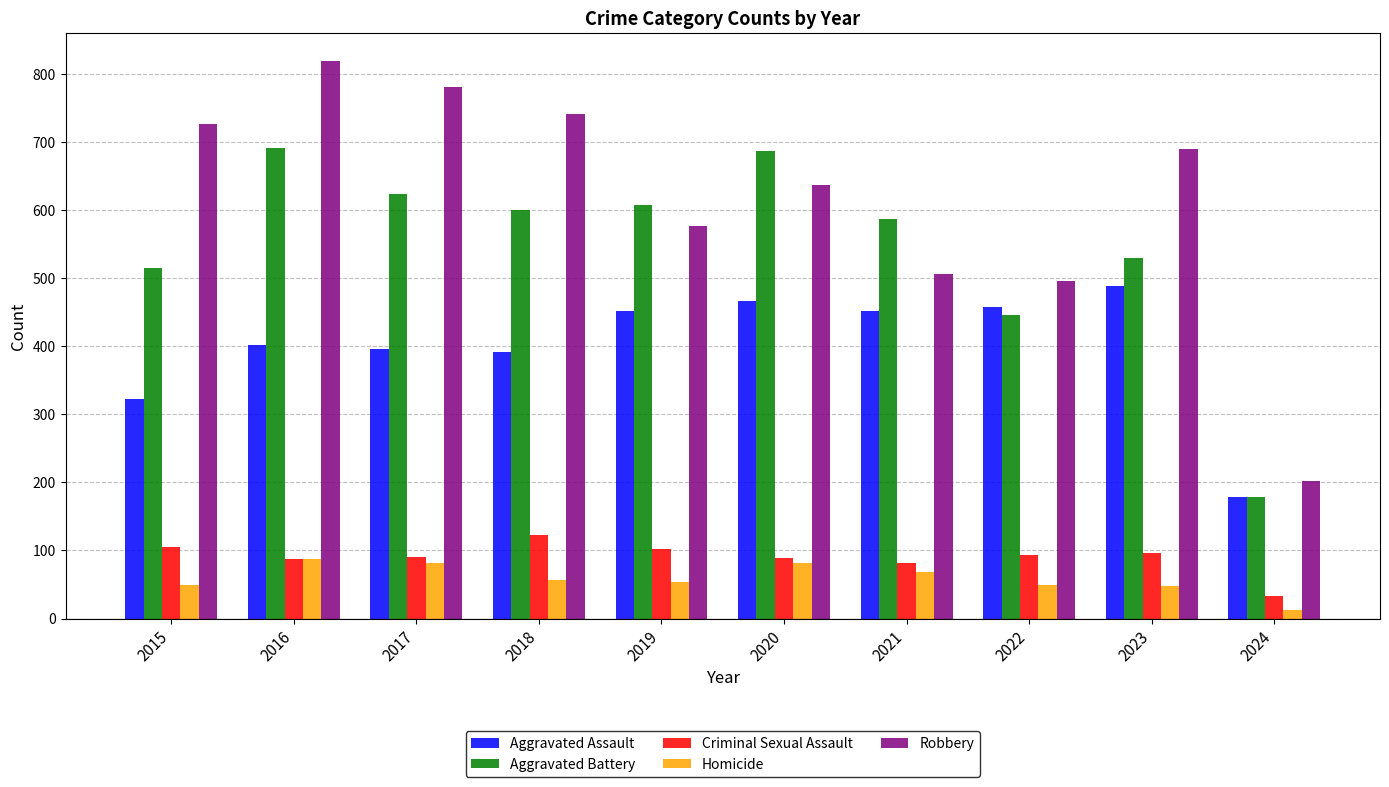

What is the value of the Criminal Sexual Assault bar at the 10th from the left?

33